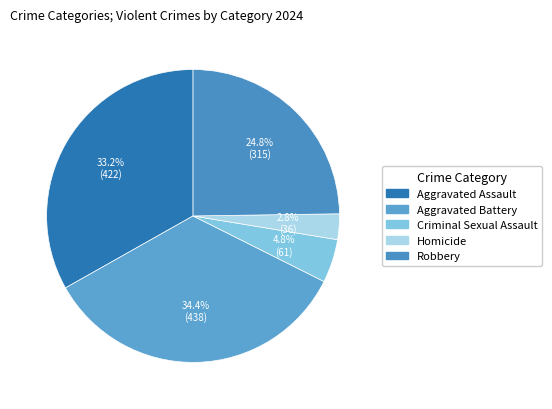

How many slices are in this pie chart?

5